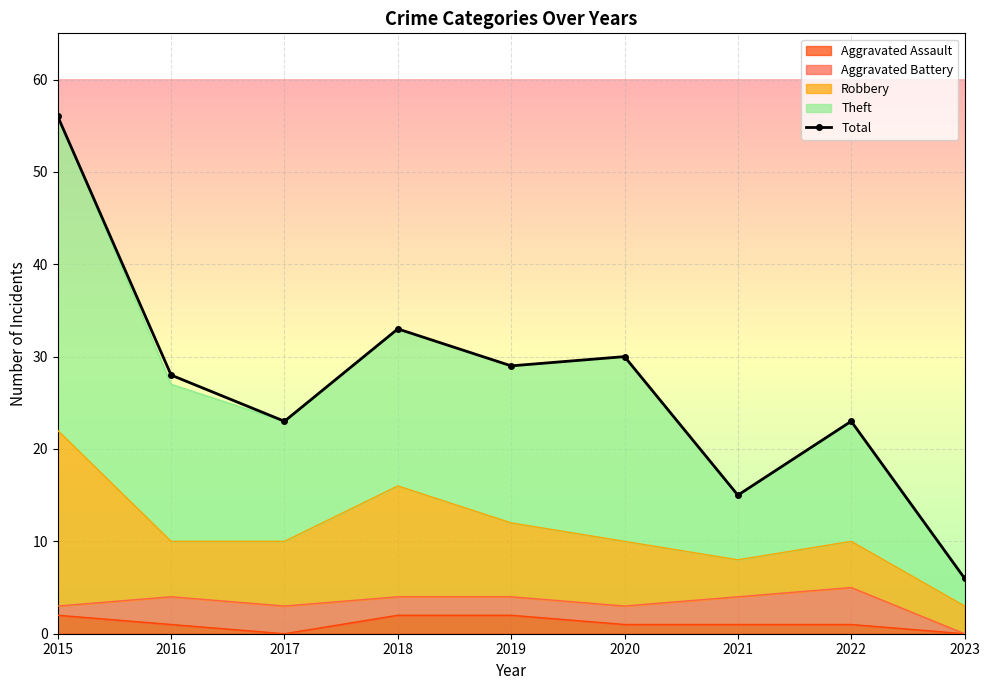

What is the value of the 6th point from the left?

30